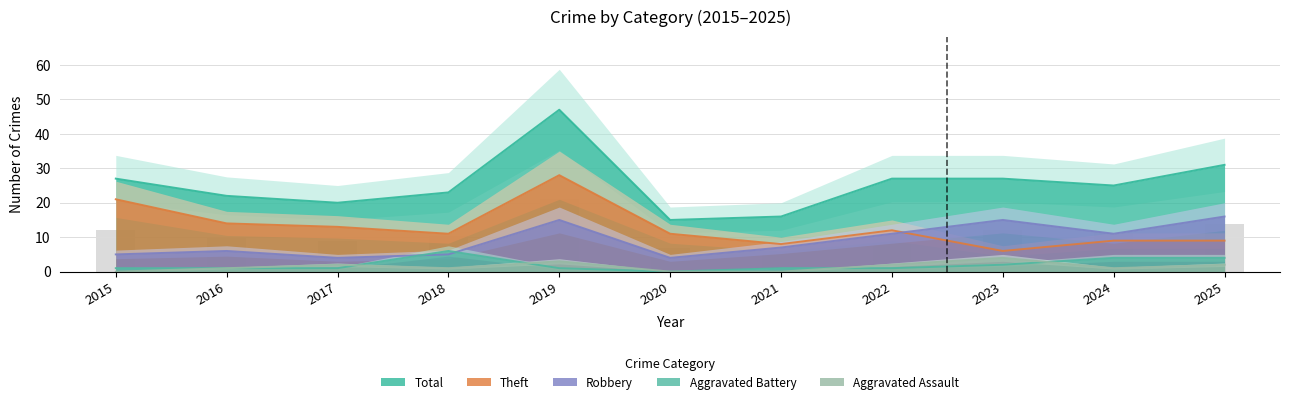

Reading left to right, what are all the values shown in this chart?

Aggravated Assault: 0	1	2	1	3	0	0	2	4	1	2
Aggravated Battery: 1	1	1	6	1	0	1	1	2	4	4
Robbery: 5	6	4	5	15	4	7	11	15	11	16
Theft: 21	14	13	11	28	11	8	12	6	9	9
Total: 27	22	20	23	47	15	16	27	27	25	31